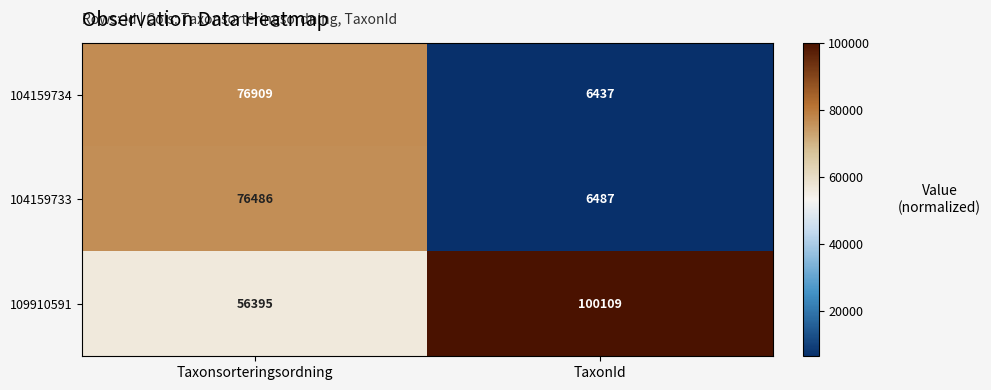

True or false: 104159733 has a value of 76486 at Taxonsorteringsordning.

True